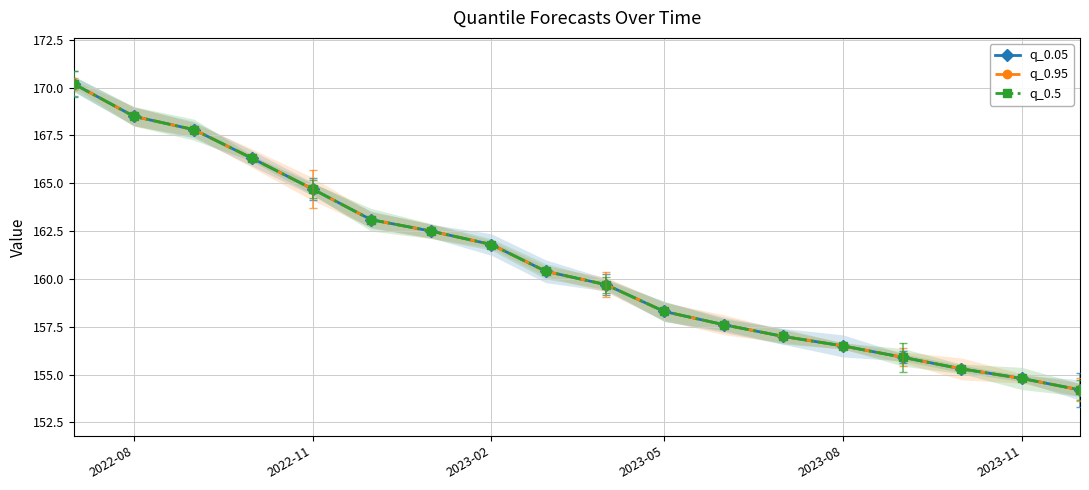

What is the value of the q_0.95 point at the 18th from the left?

154.2